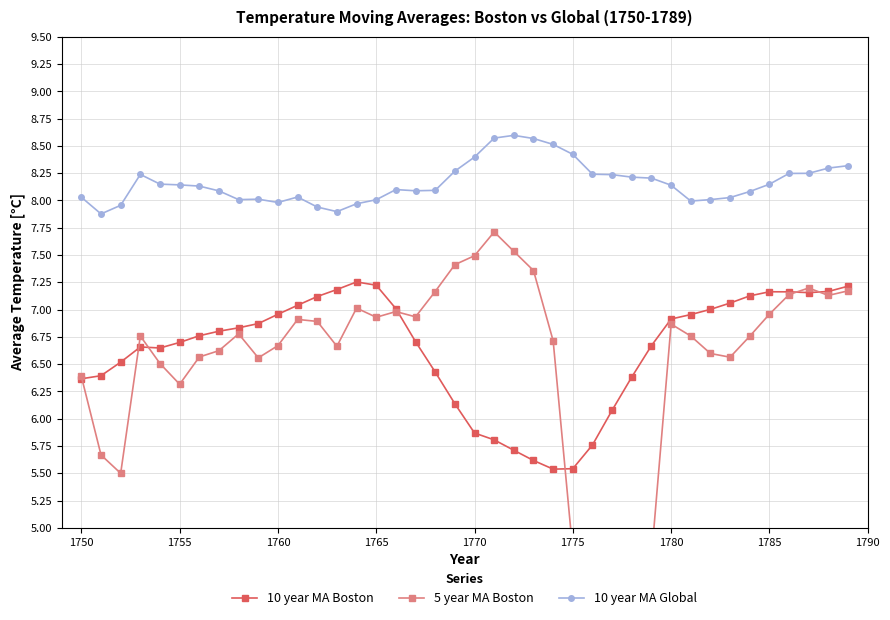

Reading left to right, list all the values displayed in this chart.

10 year MA Boston: 6.4	6.4	6.5	6.7	6.6	6.7	6.8	6.8	6.8	6.9	7.0	7.0	7.1	7.2	7.3	7.2	7.0	6.7	6.4	6.1	5.9	5.8	5.7	5.6	5.5	5.5	5.8	6.1	6.4	6.7	6.9	7.0	7.0	7.1	7.1	7.2	7.2	7.2	7.2	7.2
5 year MA Boston: 6.4	5.7	5.5	6.8	6.5	6.3	6.6	6.6	6.8	6.6	6.7	6.9	6.9	6.7	7.0	6.9	7.0	6.9	7.2	7.4	7.5	7.7	7.5	7.4	6.7	4.8	4.0	4.2	4.3	4.7	6.9	6.8	6.6	6.6	6.8	7.0	7.1	7.2	7.1	7.2
10 year MA Global: 8.0	7.9	8.0	8.2	8.2	8.1	8.1	8.1	8.0	8.0	8.0	8.0	7.9	7.9	8.0	8.0	8.1	8.1	8.1	8.3	8.4	8.6	8.6	8.6	8.5	8.4	8.2	8.2	8.2	8.2	8.1	8.0	8.0	8.0	8.1	8.1	8.2	8.2	8.3	8.3